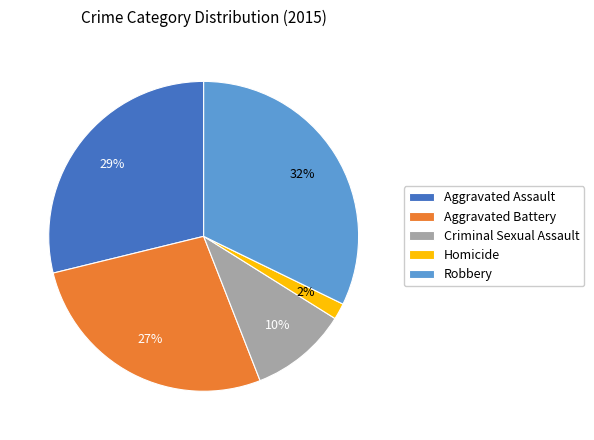

Do Criminal Sexual Assault and Aggravated Battery together represent more than half of the pie?

No